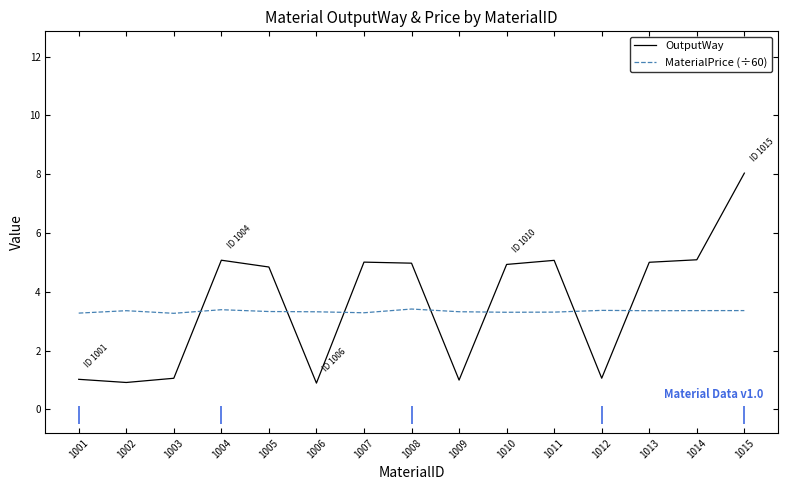

Is this an area chart (filled region under the line)?

No